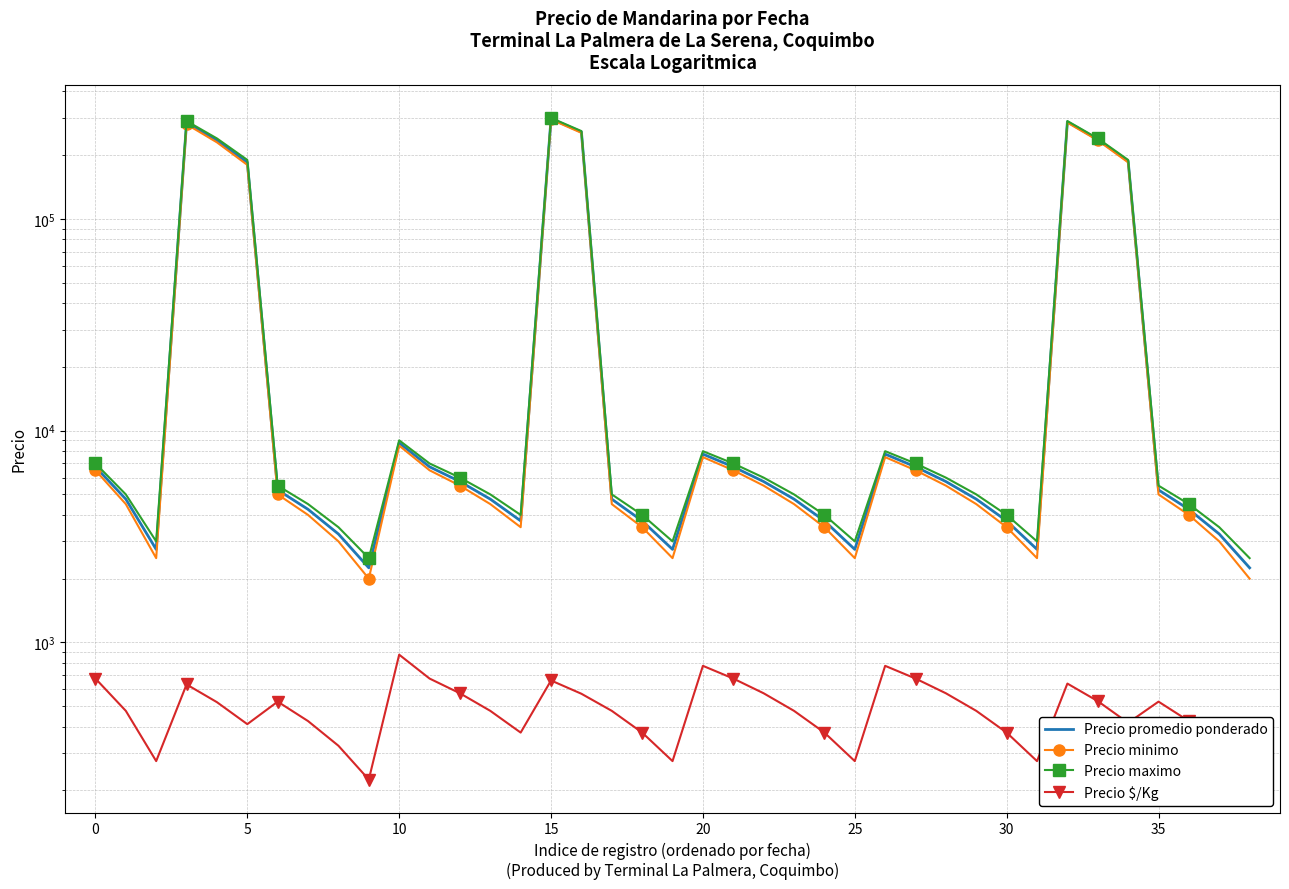

What is the sum of all Precio $/Kg values?

19208